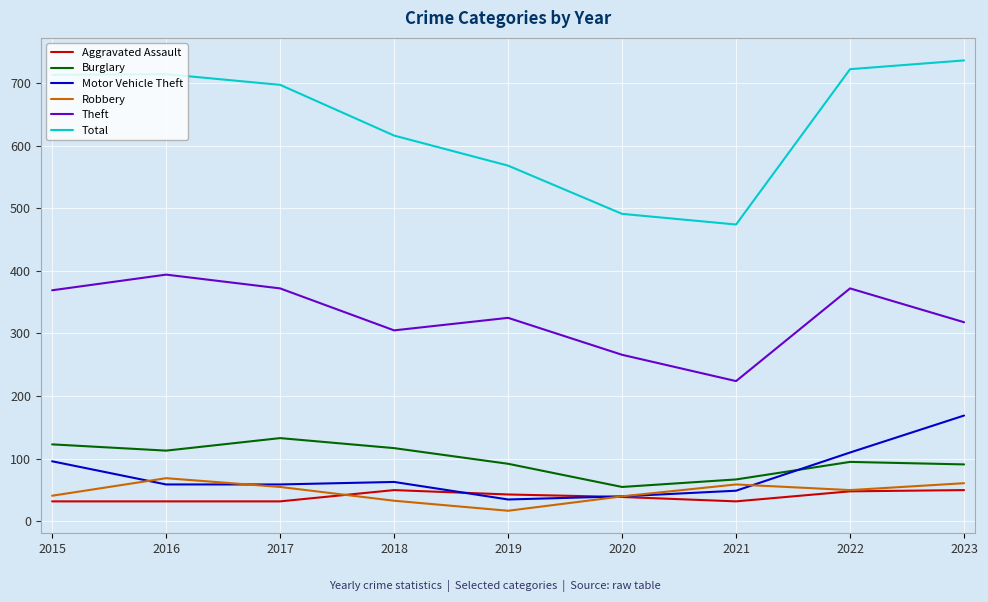

True or false: Total has a value of 339 at 2015.

False